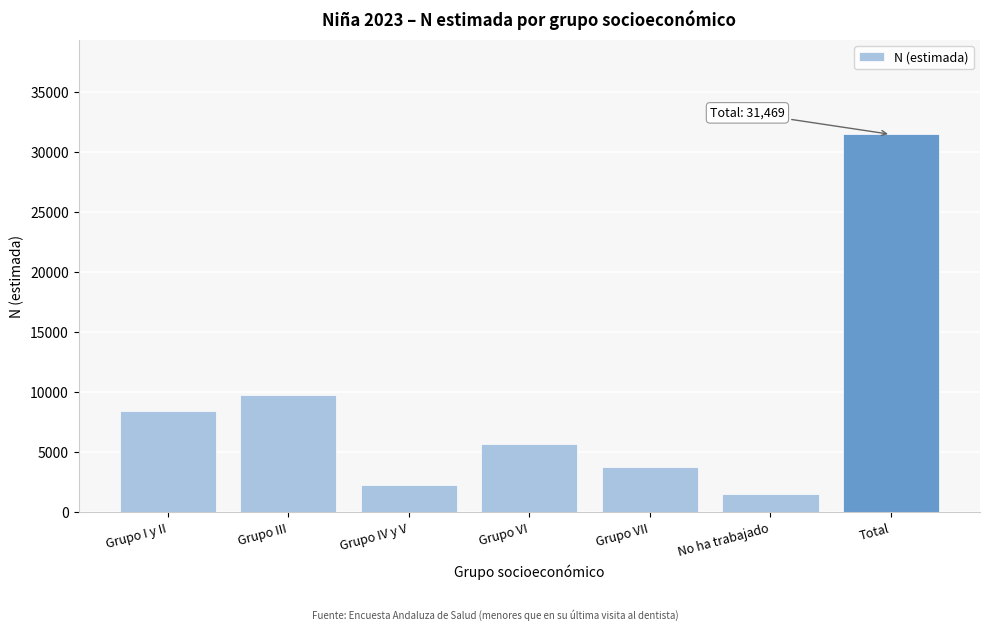

Reading left to right, list all the values displayed in this chart.

Grupo I y II=8426	Grupo III=9802	Grupo IV y V=2269	Grupo VI=5698	Grupo VII=3734	No ha trabajado=1539	Total=31469